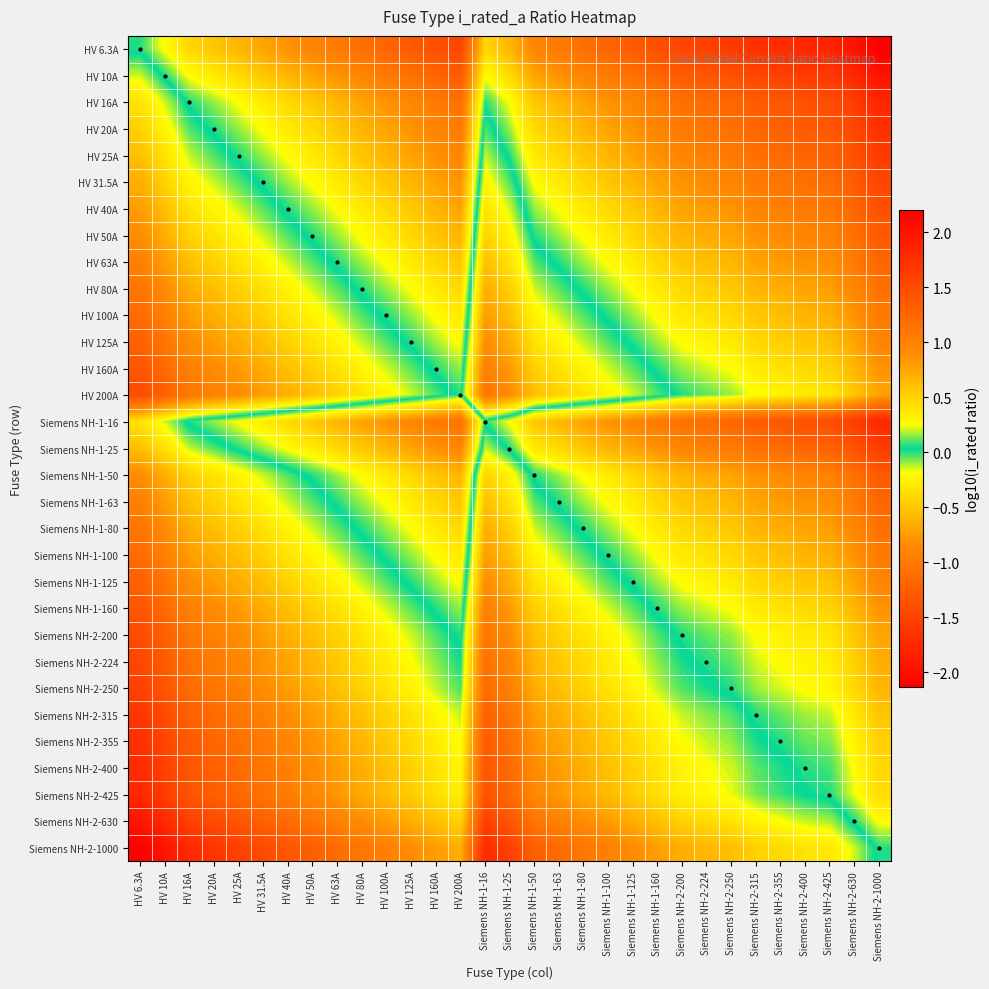

Which series has the widest spread of values?

Siemens NH-2-1000